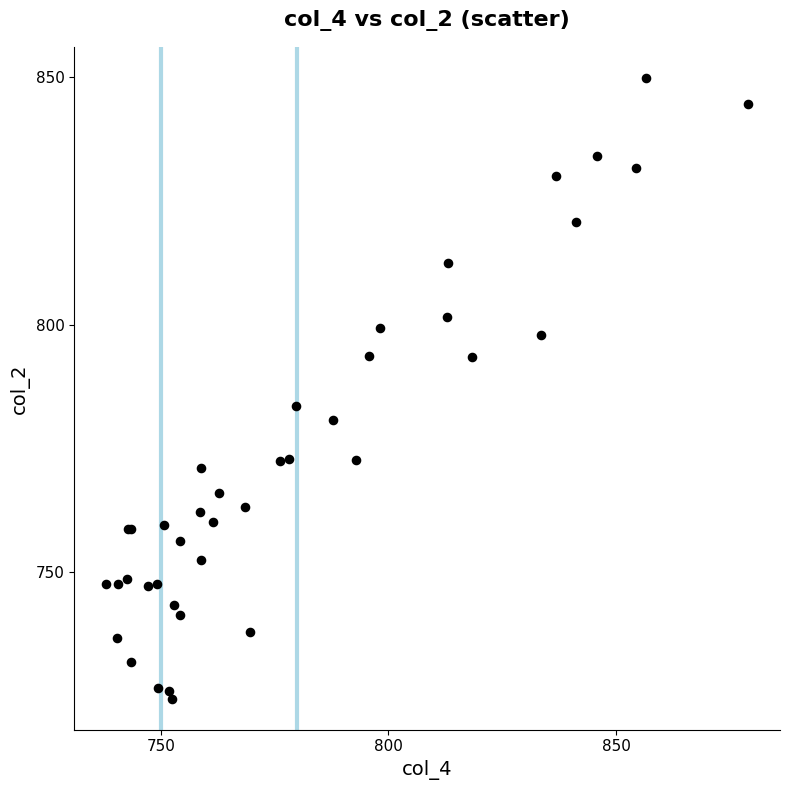

What Y value in the scatter plot is closest to 787?

783.7